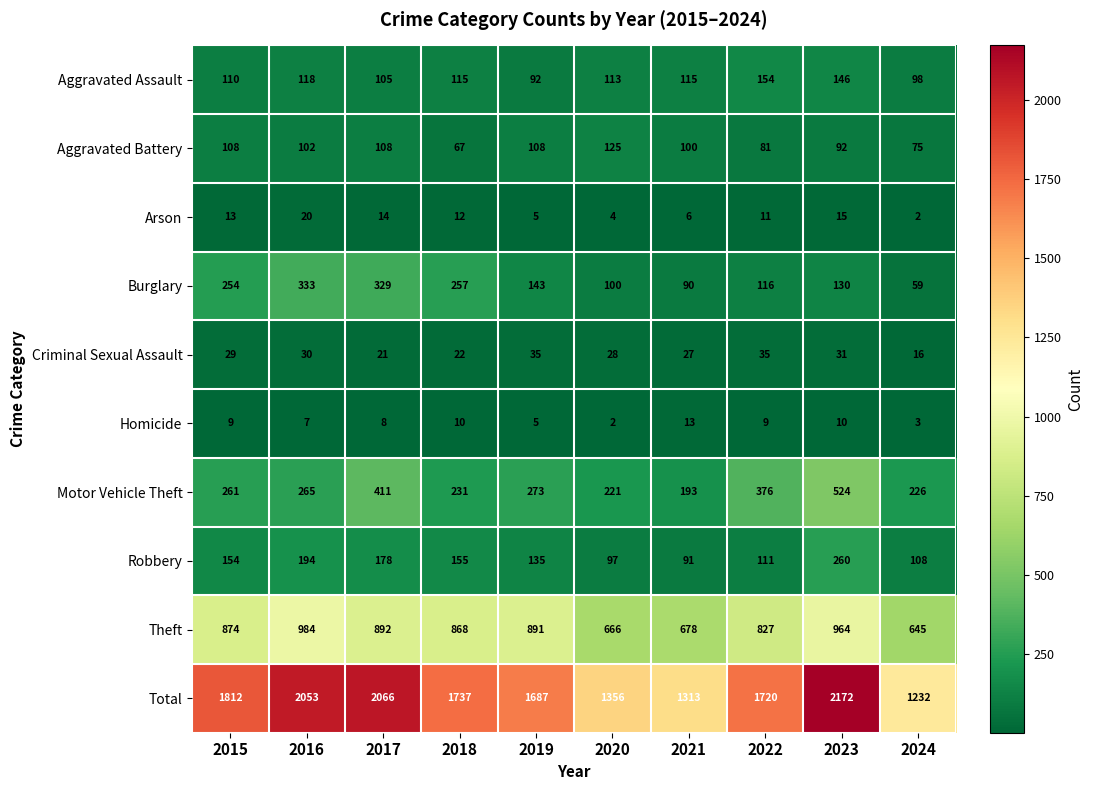

What is the difference between the highest and lowest values at 2023?

2162